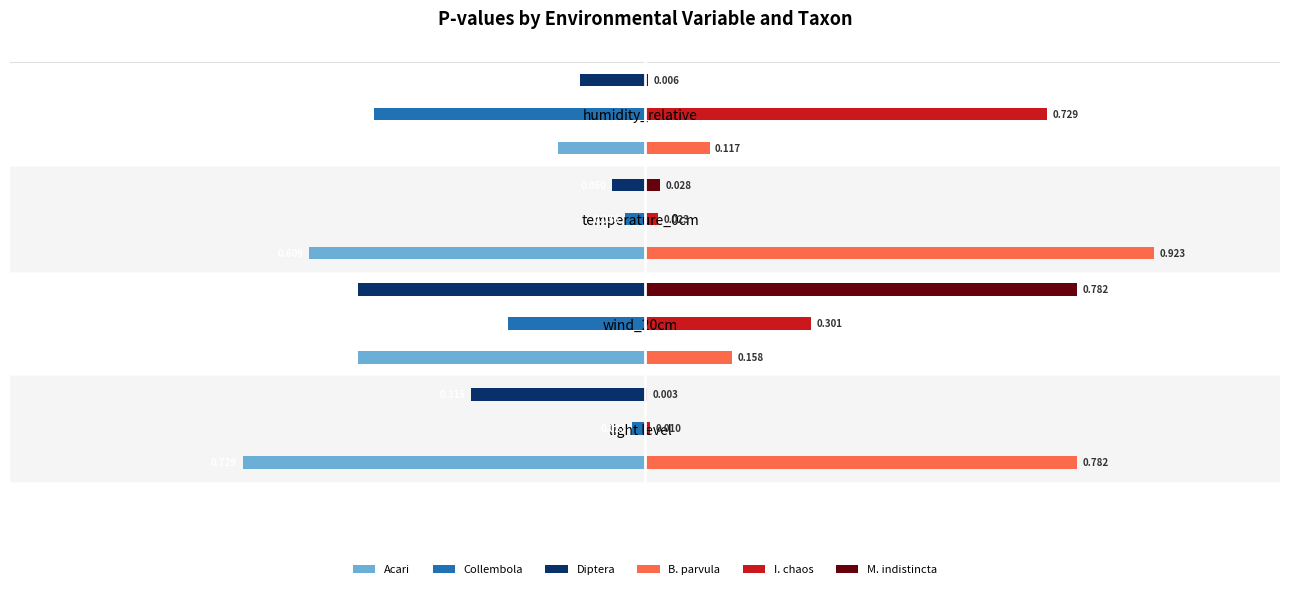

Which series has the largest total across all categories?

B. parvula